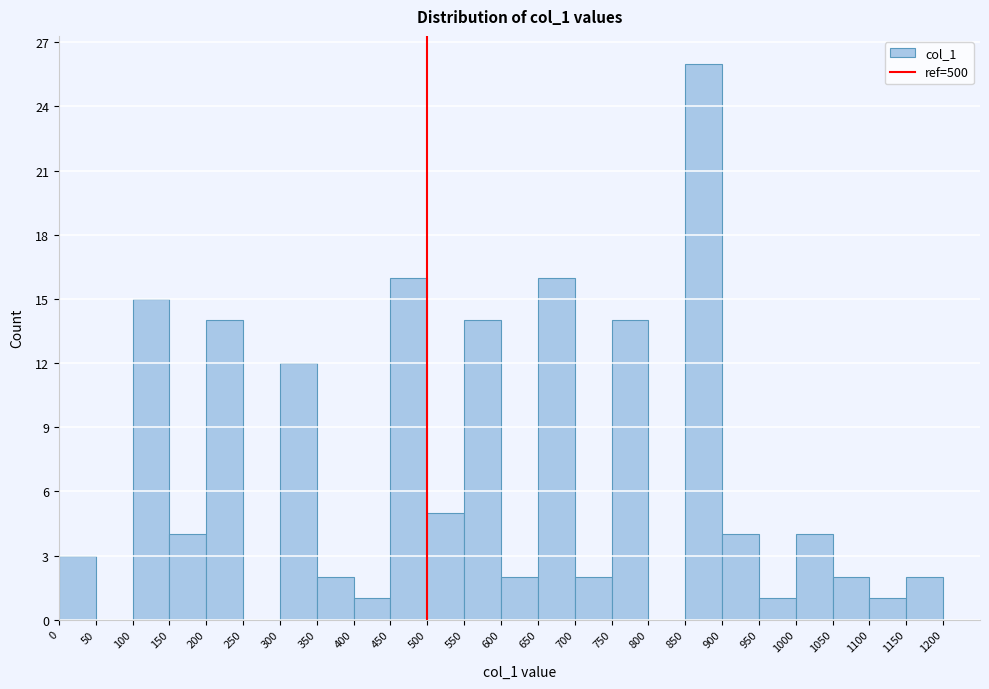

How tall is the bar that spans 850 to 900 on the x-axis? The values are not printed on the chart, so give them approximately, as read against the axis.

26